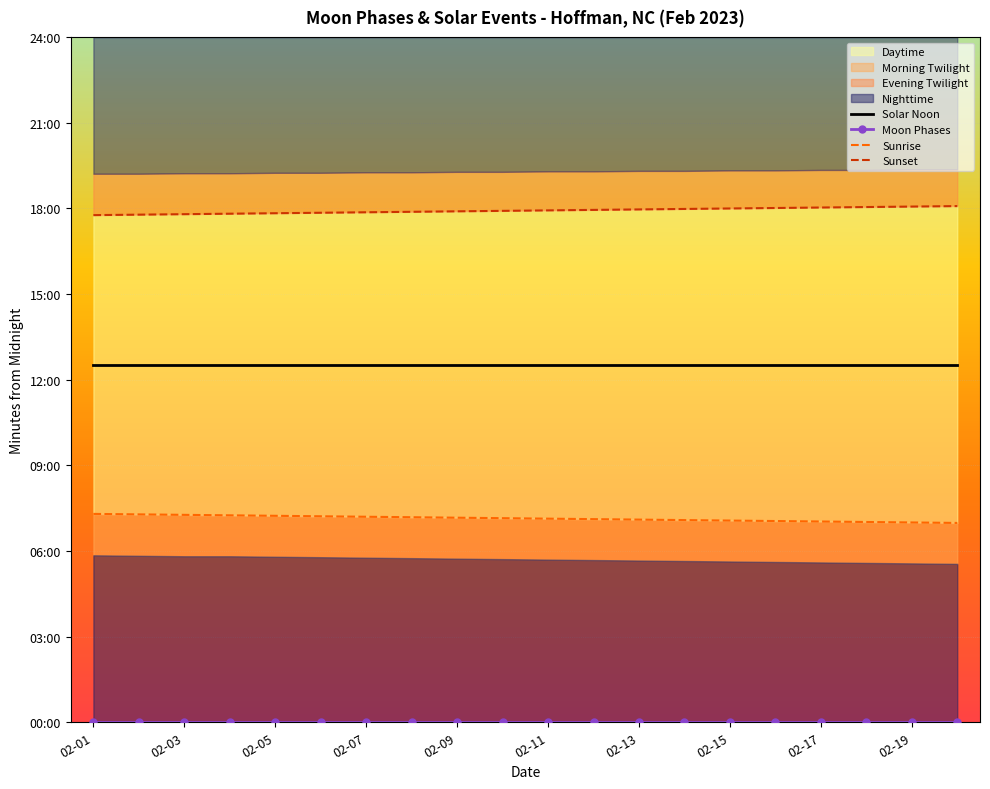

Reading left to right, transcribe all the data shown in this chart.

Solar Noon: 752	752	752	752	752	752	752	752	752	752	752	752	752	752	752	752	752	752	752	752
Moon Phases: 0	0	0	0	0	0	0	0	0	0	0	0	0	0	0	0	0	0	0	0
Sunrise: 438	437	436	435	434	433	432	431	430	429	428	427	426	425	424	423	422	421	420	419
Sunset: 1066	1067	1068	1069	1070	1071	1072	1073	1074	1075	1076	1077	1078	1079	1080	1081	1082	1083	1084	1085